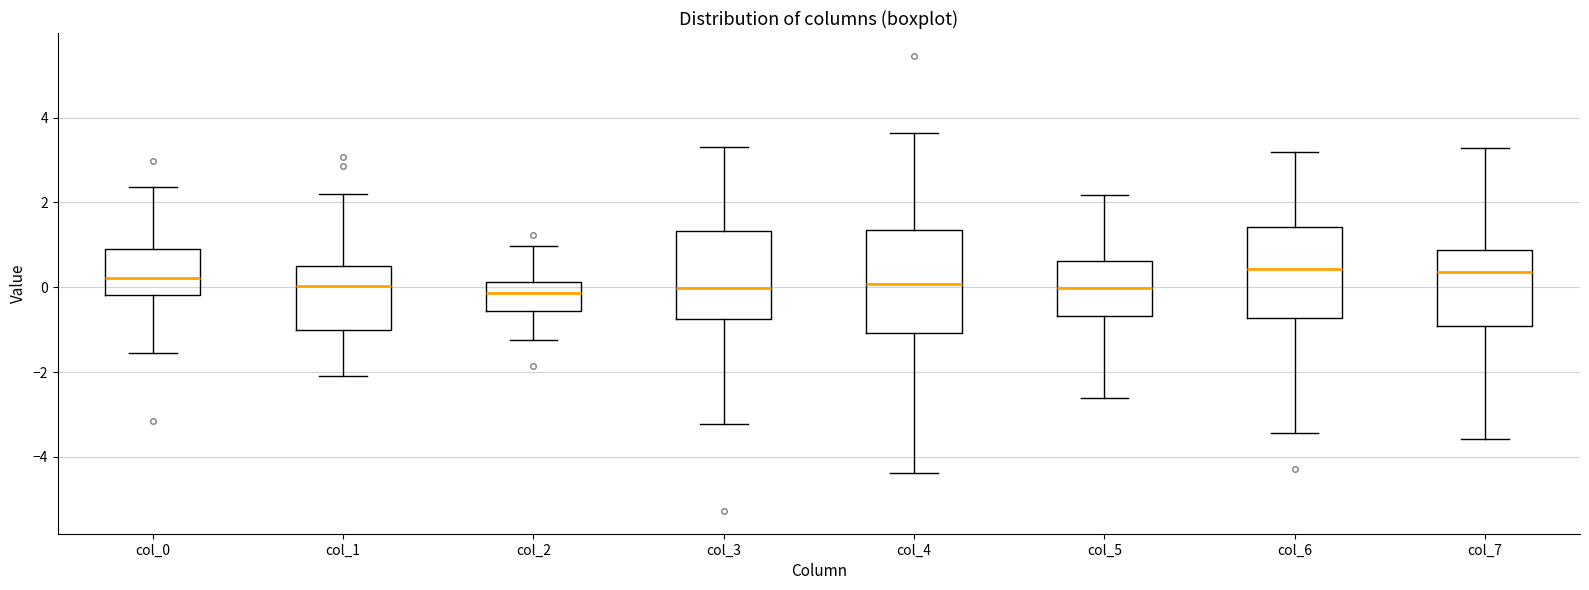

Where does the lower whisker of the box for col_6 end on the y-axis? The values are not printed on the chart, so give them approximately, as read against the axis.

-3.4